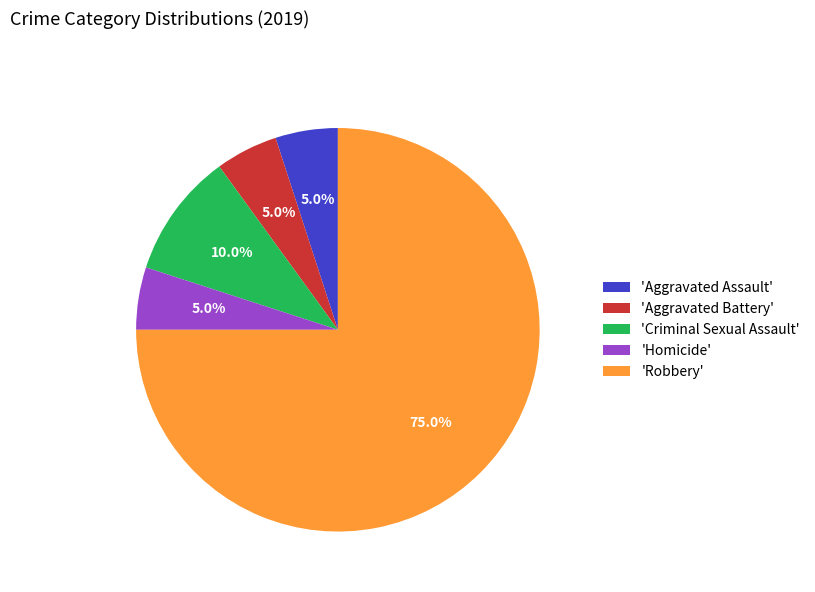

Does any single category account for the majority?

Yes